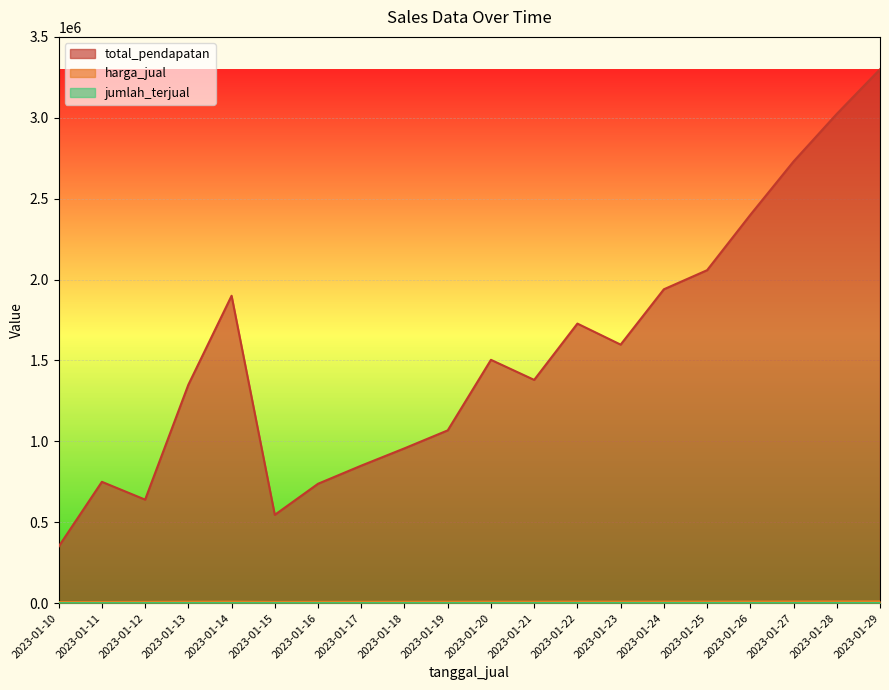

How many lines are shown in the chart?

3